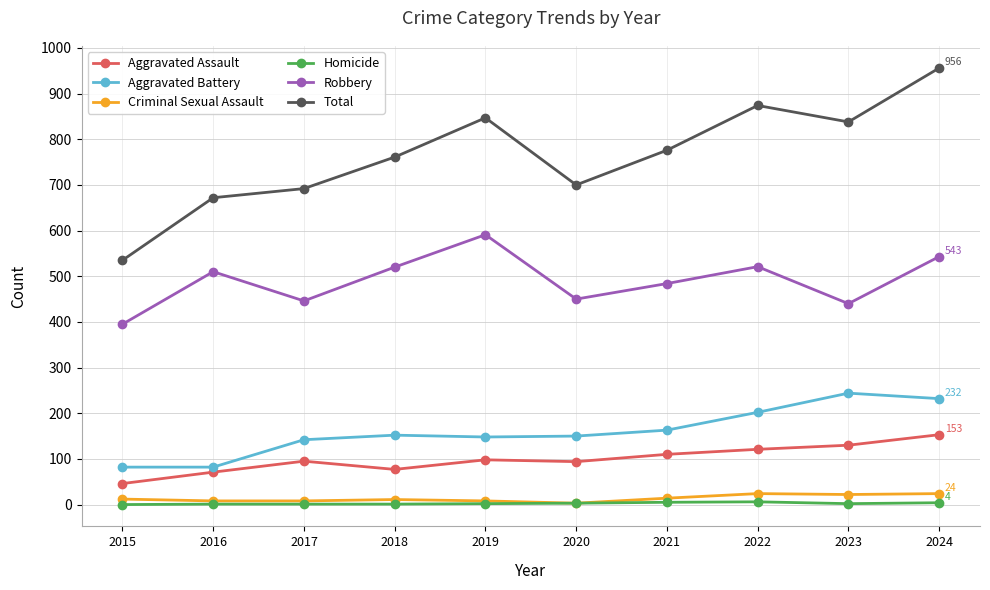

What is the total value across all series at 2021?

1552